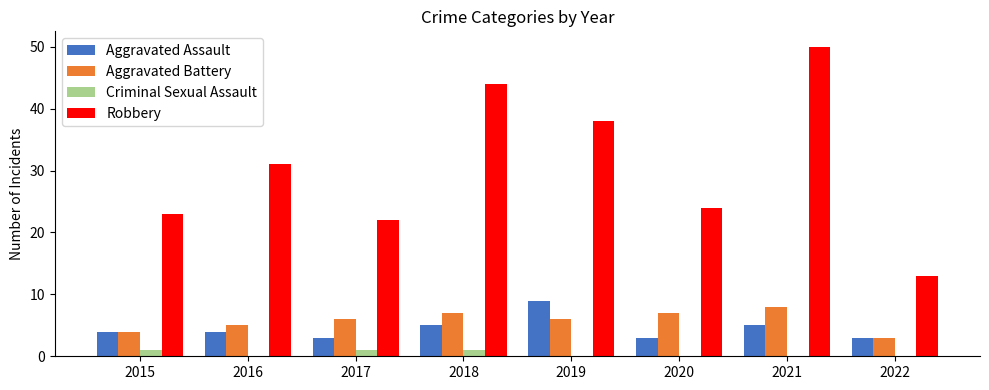

Which series has the largest range (max minus min)?

Robbery